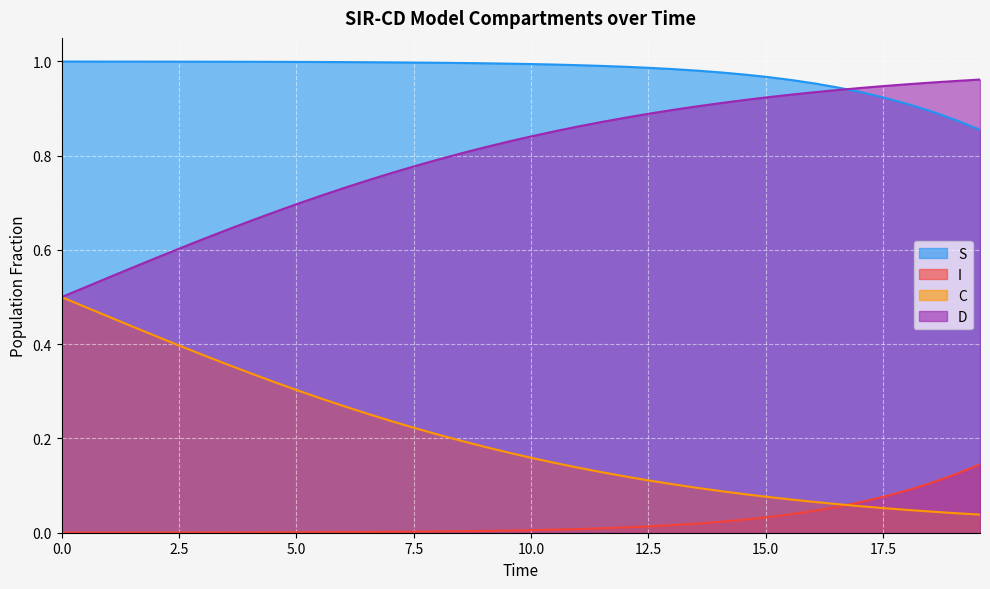

How many distinct data groups are displayed?

4